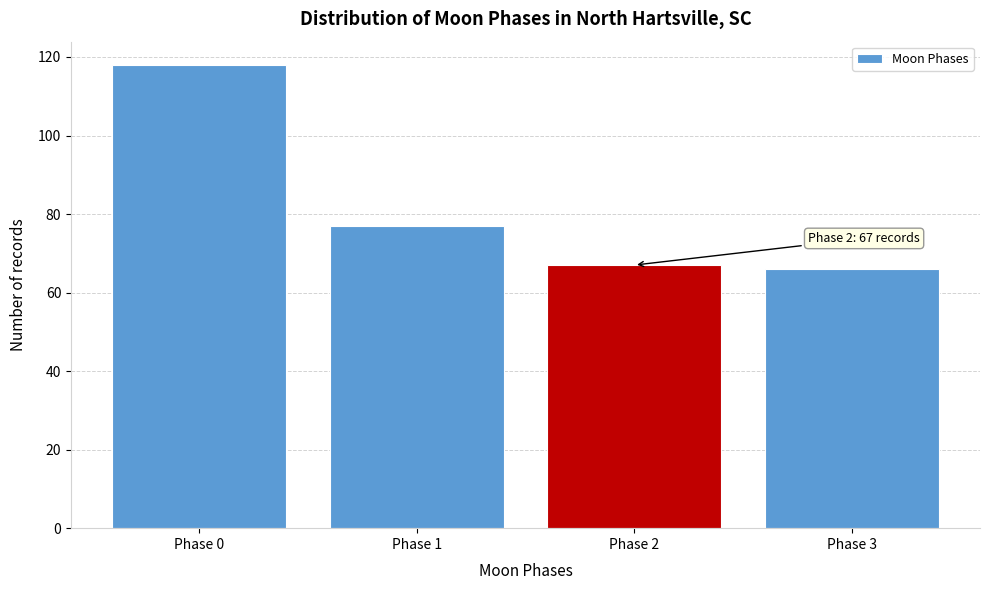

Reading left to right, what are all the values shown in this chart?

Phase 0=118	Phase 1=77	Phase 2=67	Phase 3=66